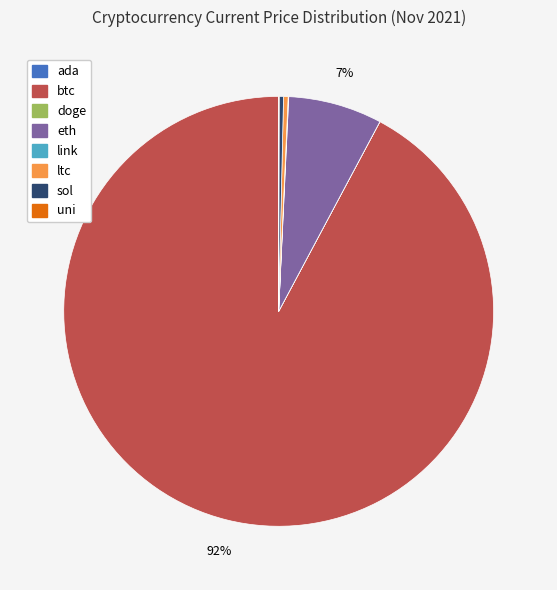

What is the ratio of the value at btc to the value at sol?

281.3